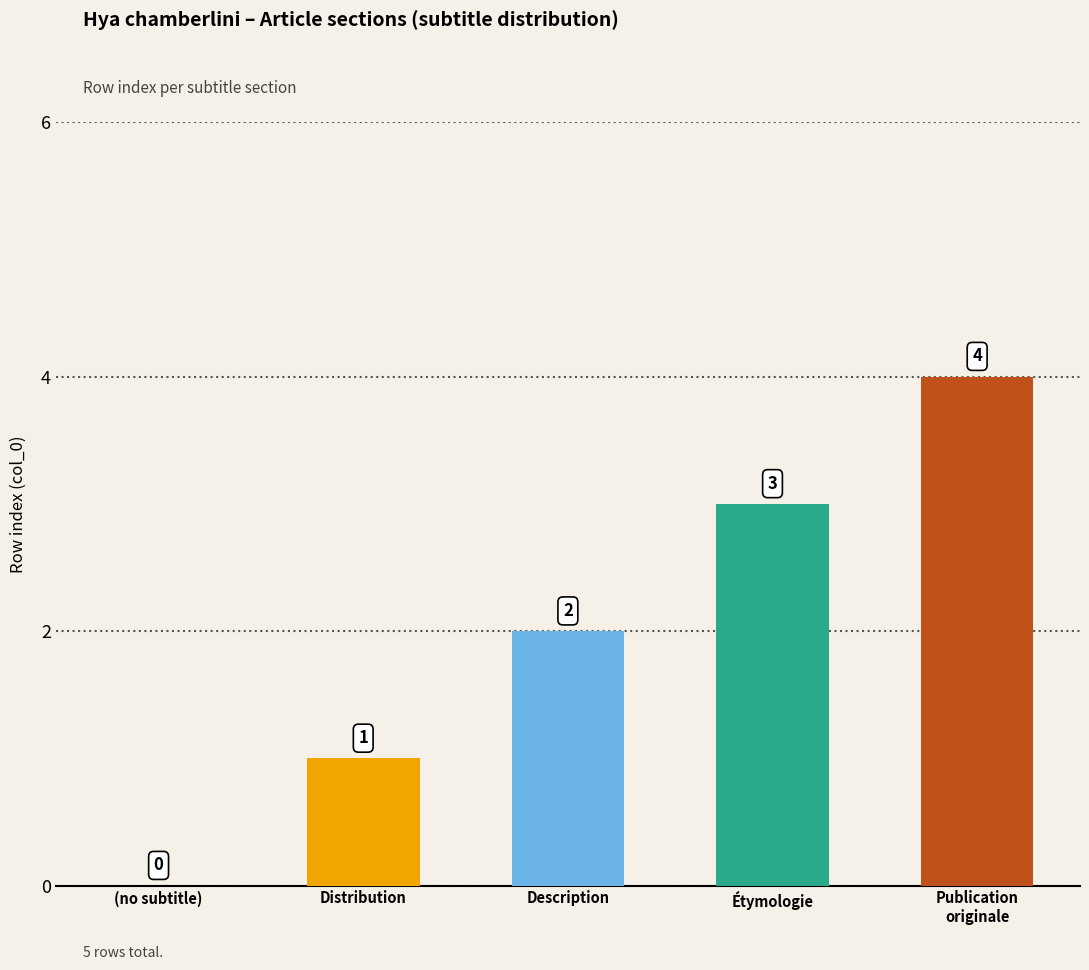

What is the ratio of the value at Étymologie to the value at Description?

1.5